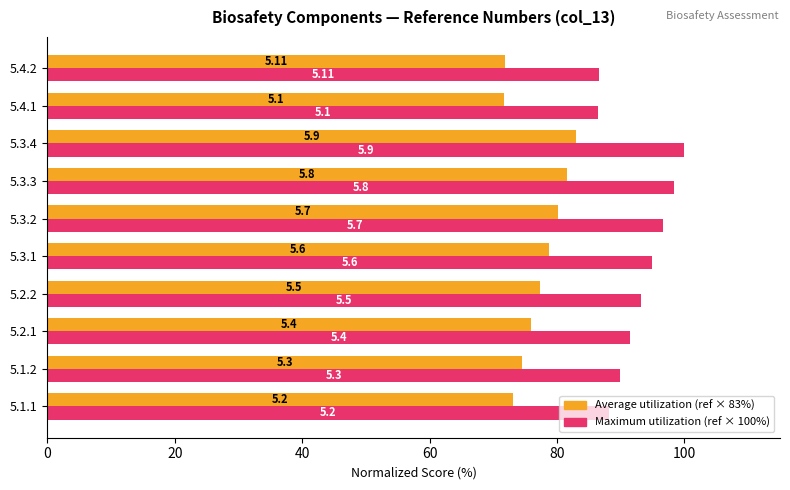

What are all the series names shown in the legend?

Average utilization (ref × 83%), Maximum utilization (ref × 100%)